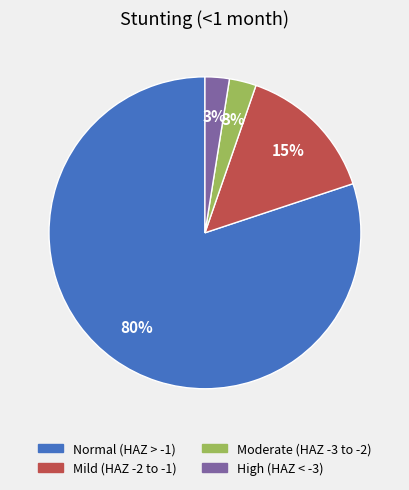

To the nearest percent, what percentage of the pie is Mild (HAZ -2 to -1)?

15%